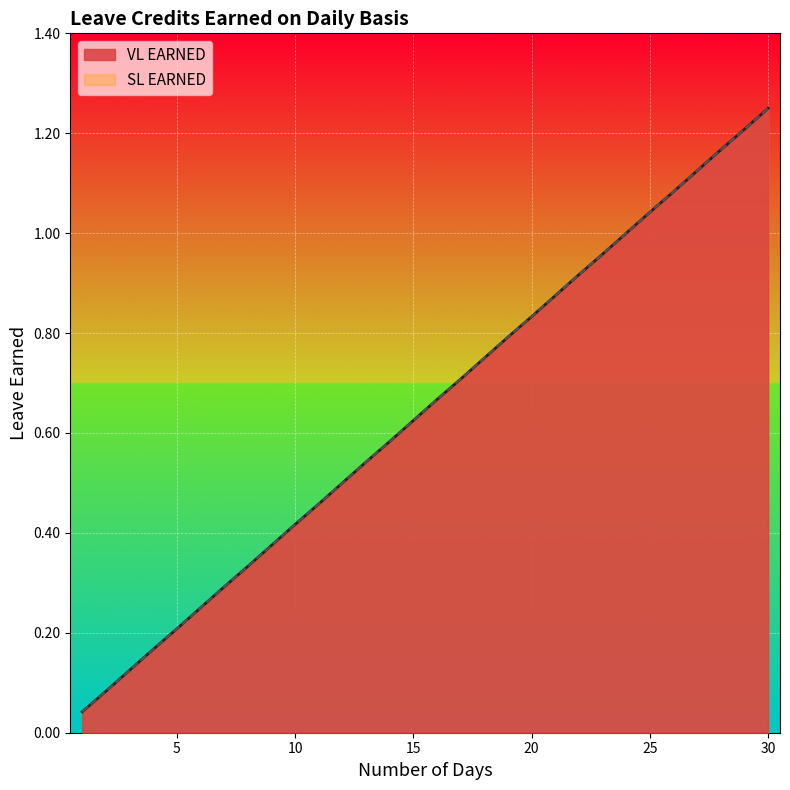

Reading left to right, extract all data points from this chart.

VL EARNED: 1=0.0	2=0.1	3=0.1	4=0.2	5=0.2	6=0.2	7=0.3	8=0.3	9=0.4	10=0.4	11=0.5	12=0.5	13=0.5	14=0.6	15=0.6	16=0.7	17=0.7	18=0.8	19=0.8	20=0.8	21=0.9	22=0.9	23=1.0	24=1.0	25=1.0	26=1.1	27=1.1	28=1.2	29=1.2	30=1.2
SL EARNED: 1=0.0	2=0.1	3=0.1	4=0.2	5=0.2	6=0.2	7=0.3	8=0.3	9=0.4	10=0.4	11=0.5	12=0.5	13=0.5	14=0.6	15=0.6	16=0.7	17=0.7	18=0.8	19=0.8	20=0.8	21=0.9	22=0.9	23=1.0	24=1.0	25=1.0	26=1.1	27=1.1	28=1.2	29=1.2	30=1.2